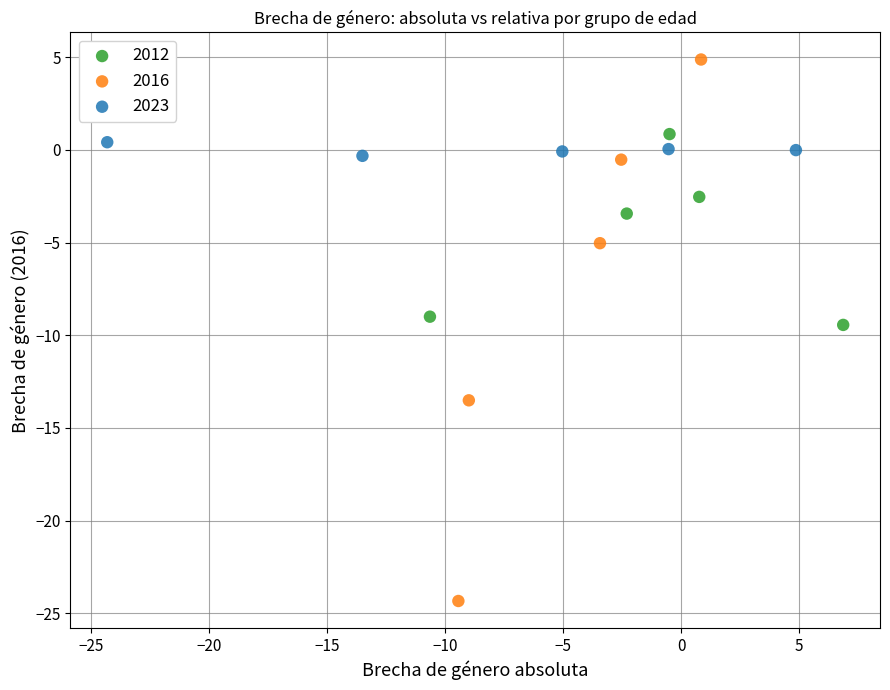

Which series has the largest Y range (max minus min)?

2016